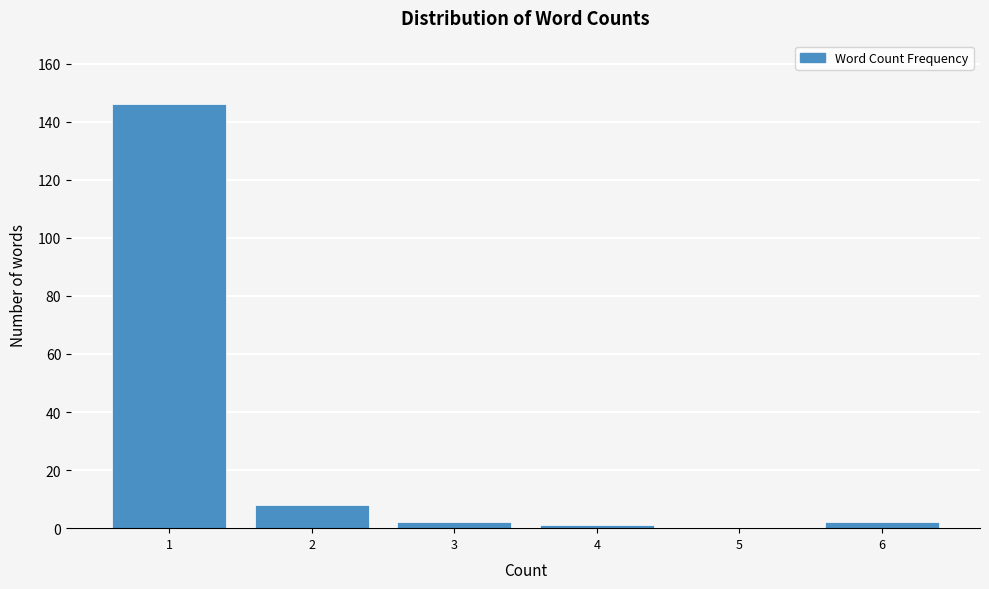

What is the height of the bar covering 1.5 to 2.5 on the x-axis? The values are not printed on the chart, so give them approximately, as read against the axis.

8